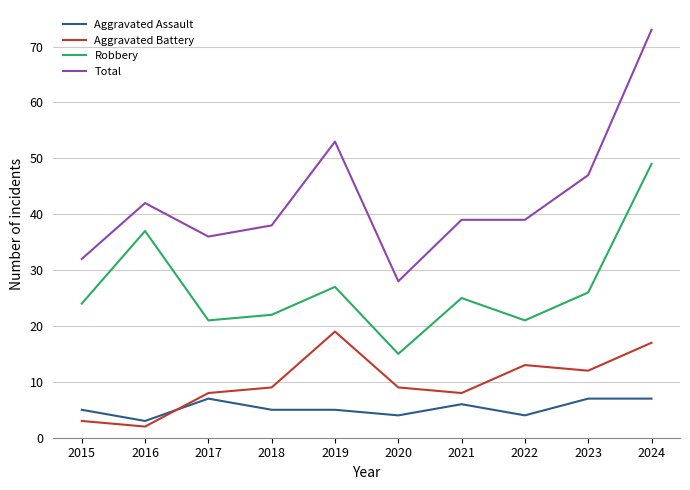

Where is the first local maximum for Total?

2016